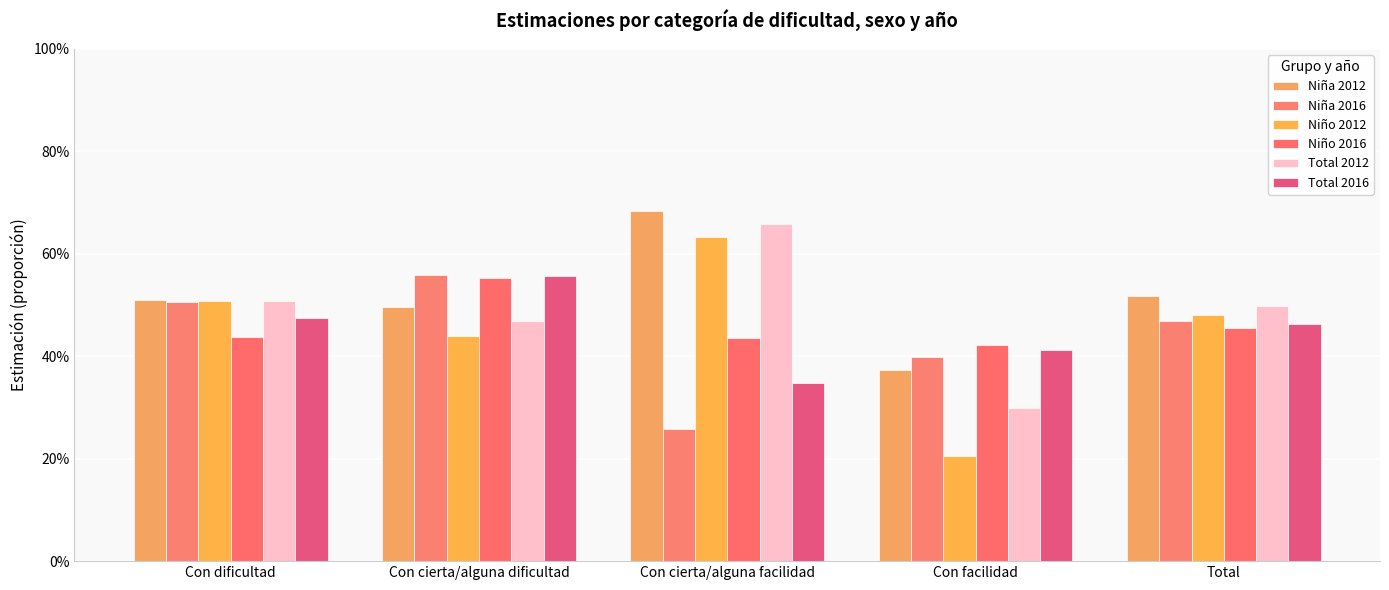

Which series has the largest total across all categories?

Niña 2012